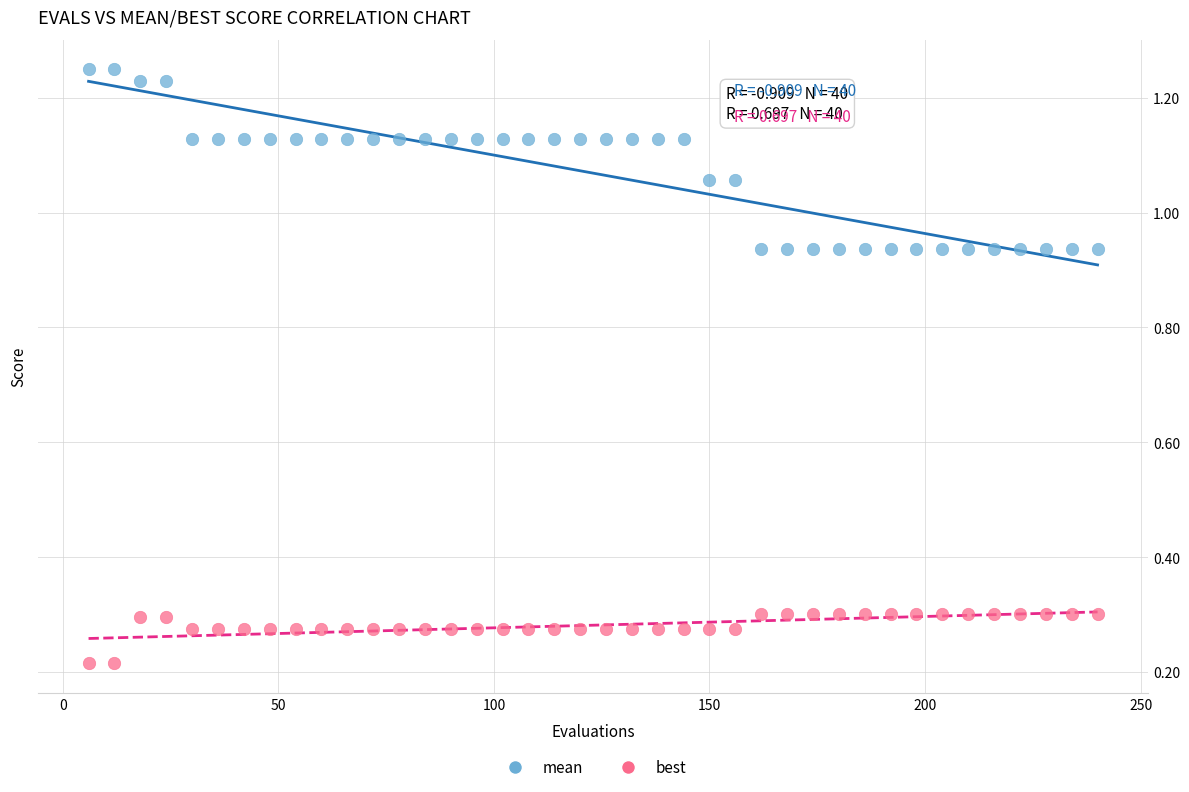

Which series contains the lowest Y value?

best